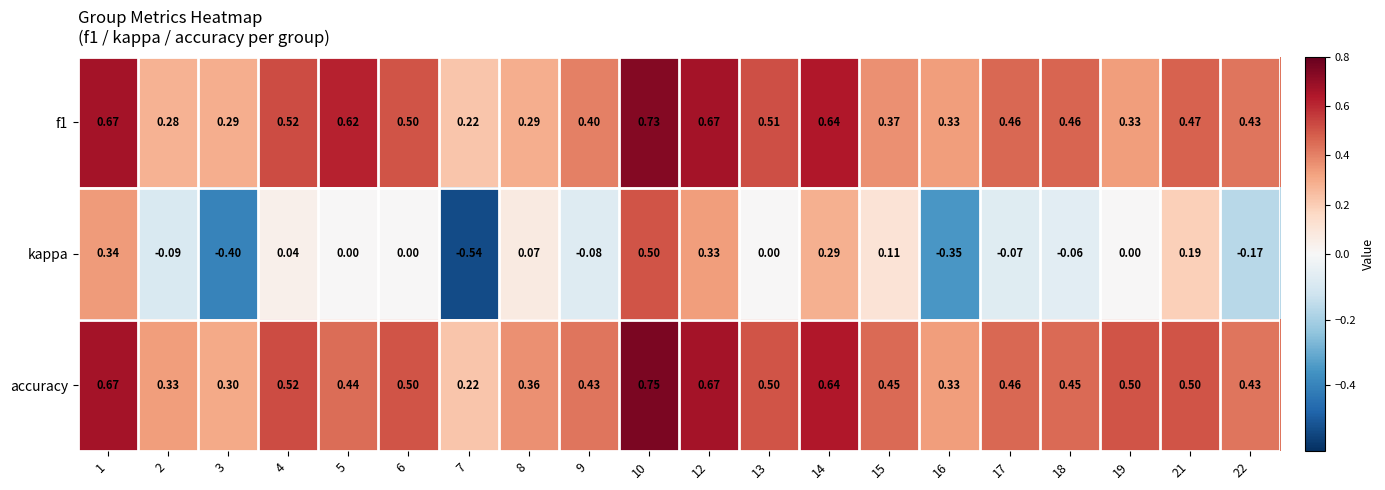

Is the value of f1 at 2 greater than the value of accuracy at 21?

No